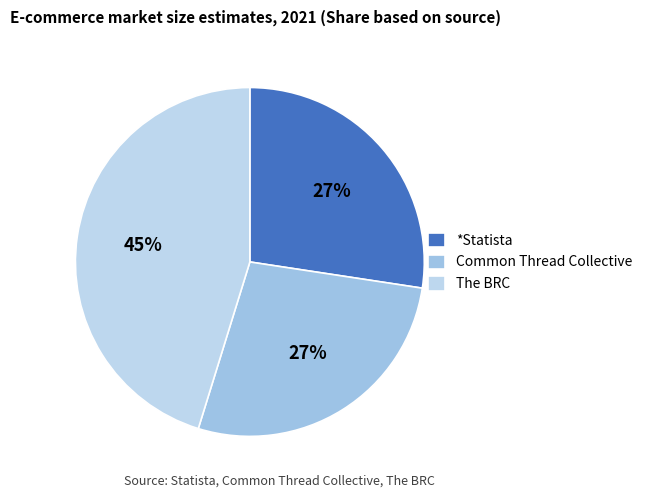

How many slices are in this pie chart?

3